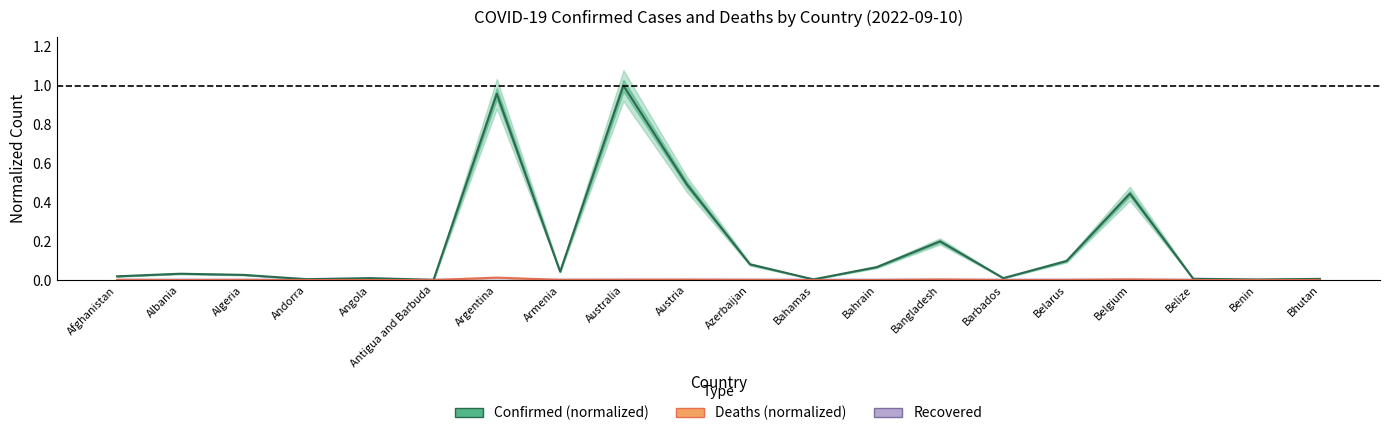

Is this an area chart (filled region under the line)?

No